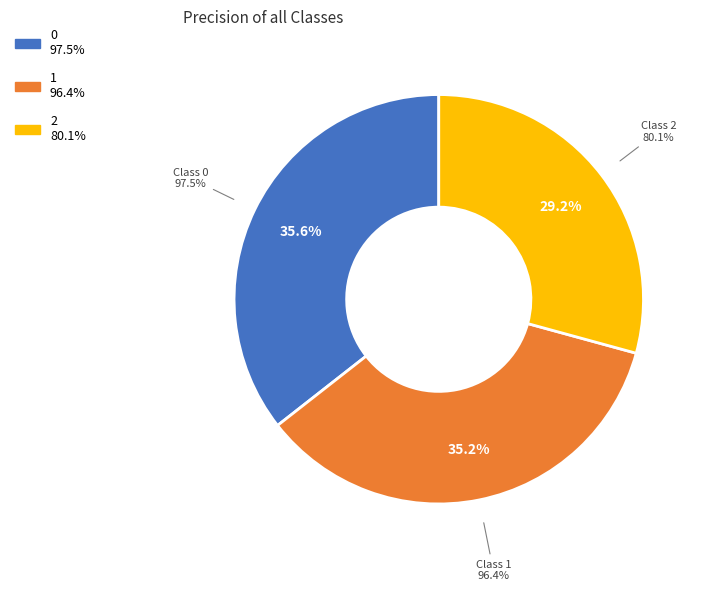

Which category has the smallest portion of the pie?

2